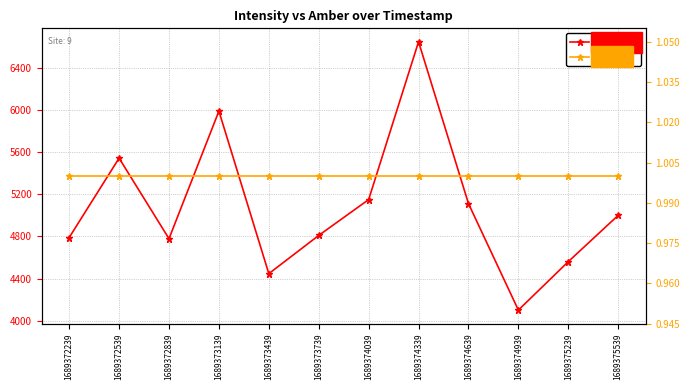

At which category is the sum across all series the highest?

1689374339